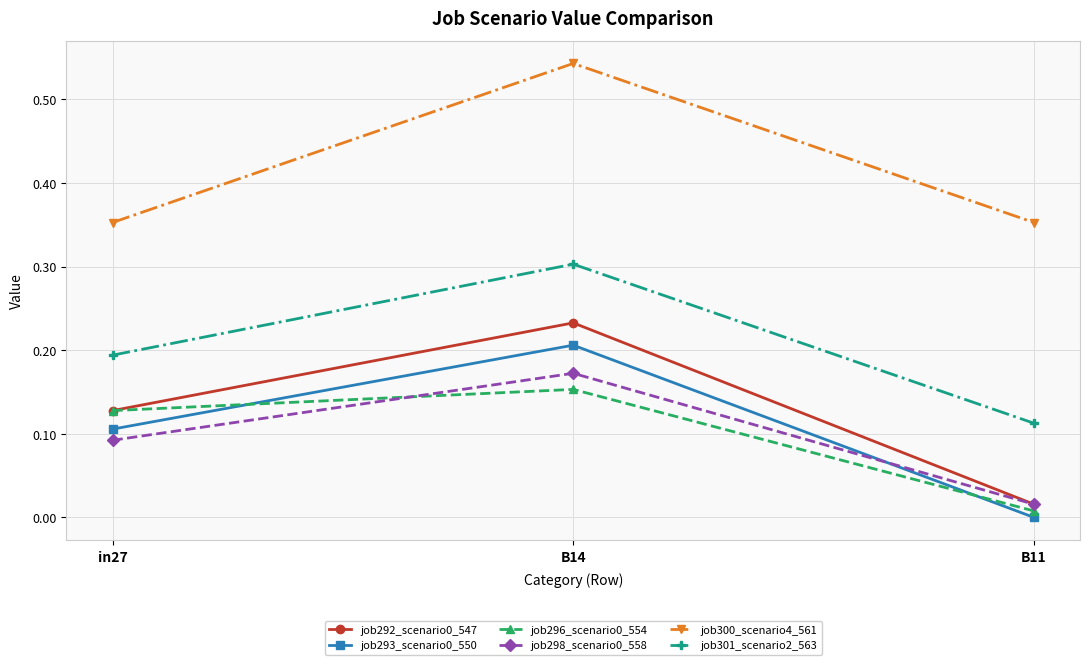

Which label corresponds to the smallest value in the chart?

B11